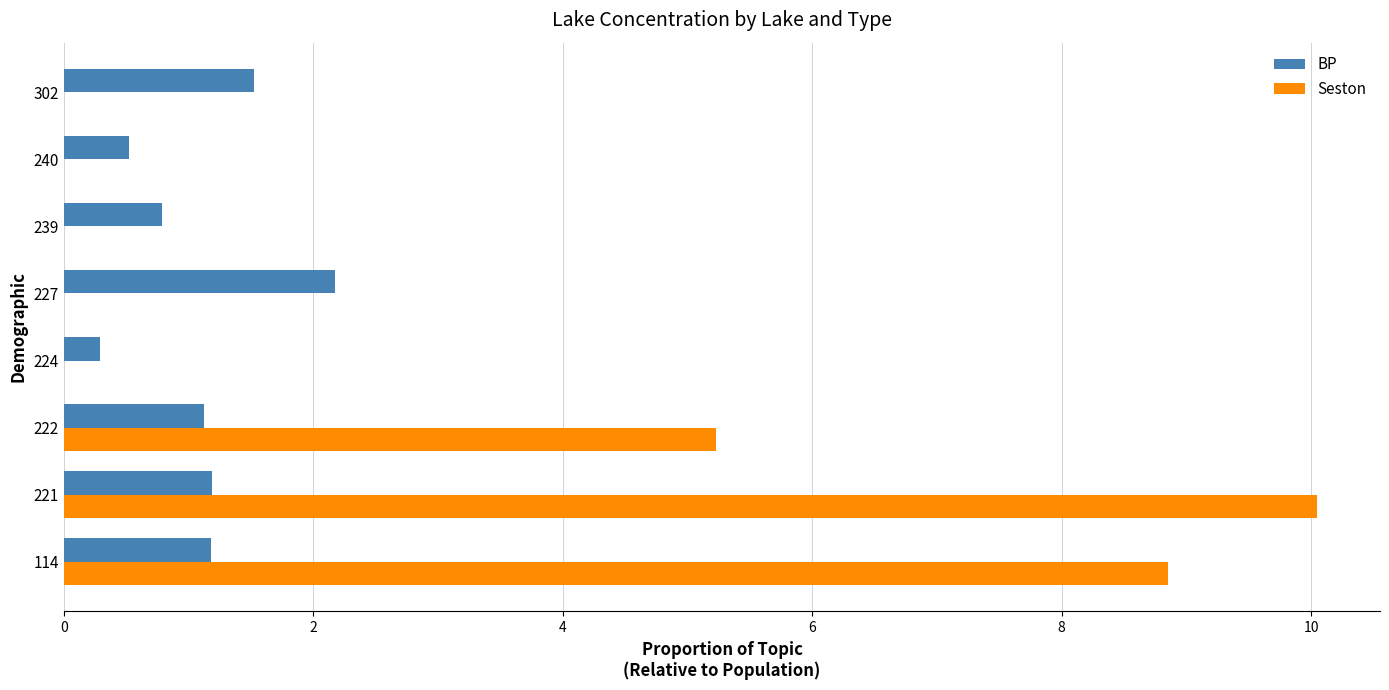

The value of BP at 240 is 0.5. True or false?

True